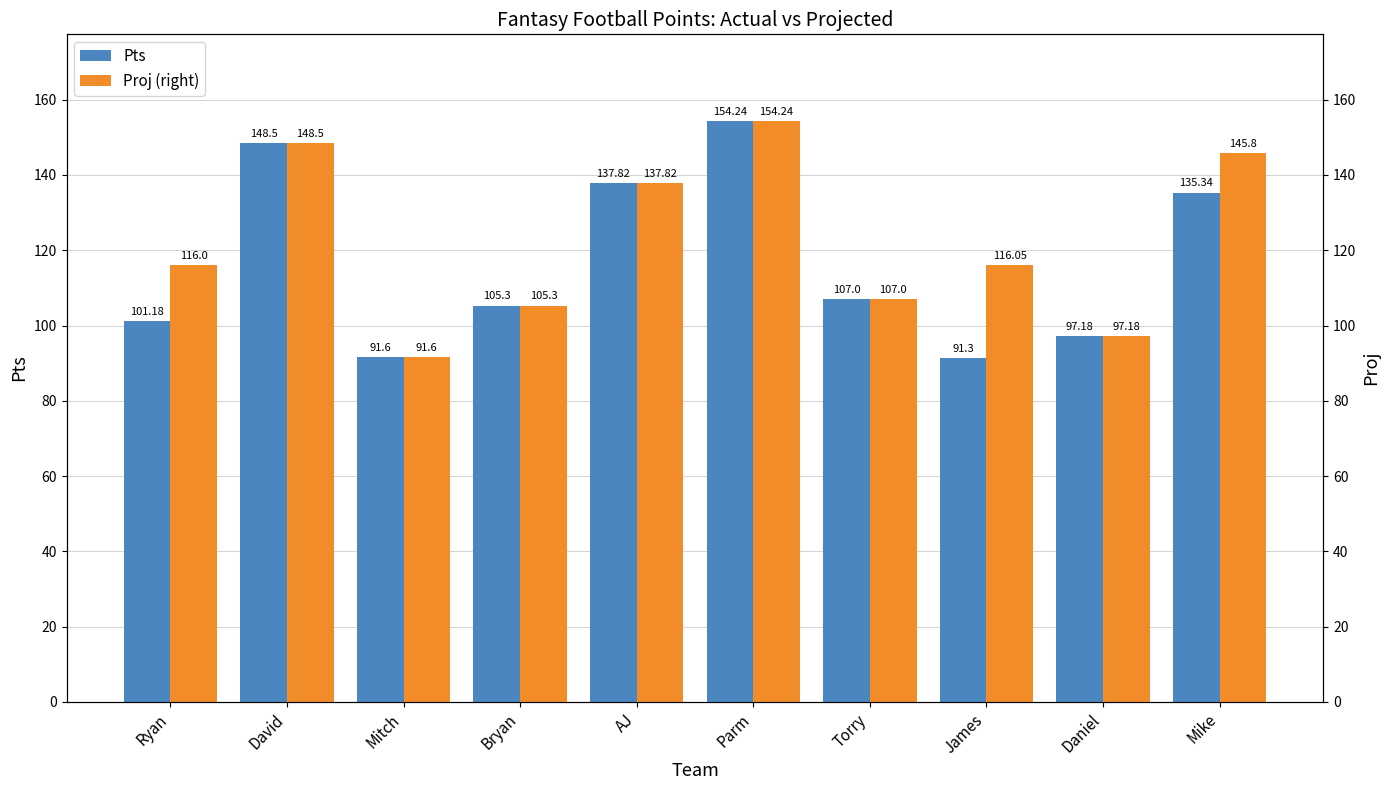

The value of Pts at David is 148.5. True or false?

True